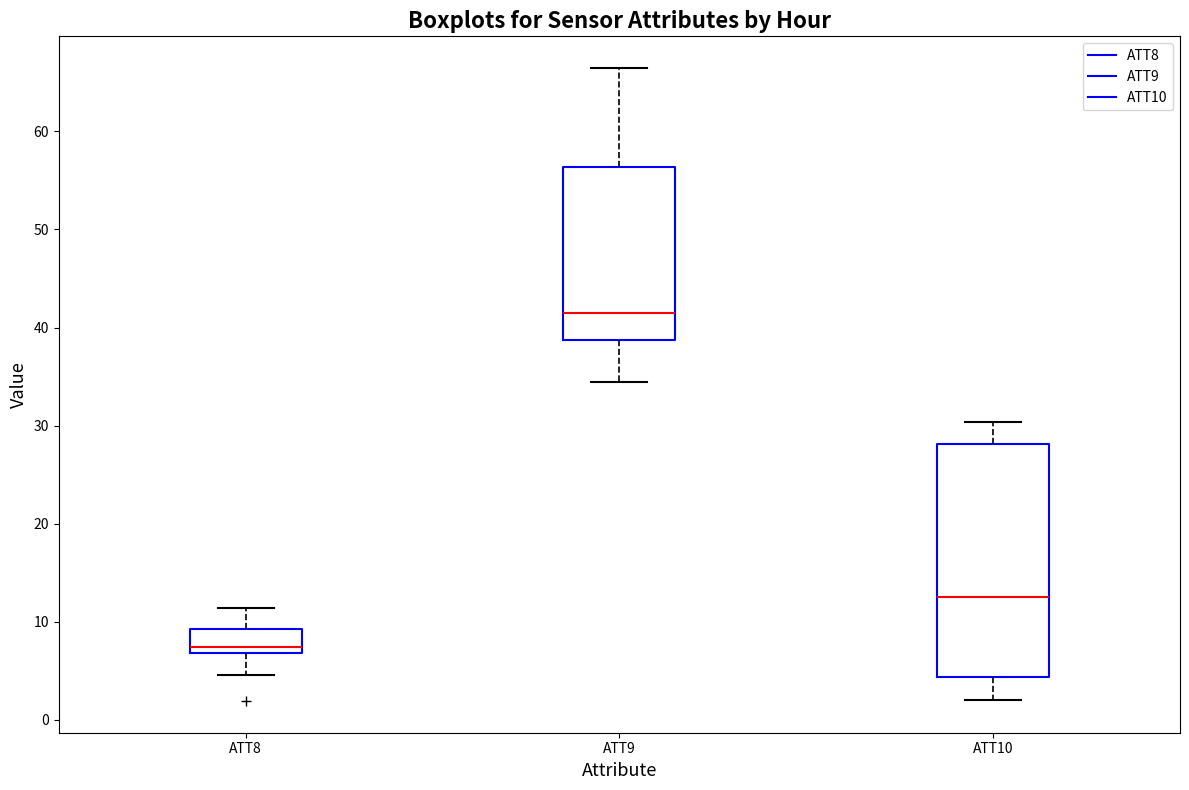

Which box is the tallest, from its lower edge to its upper edge?

ATT10